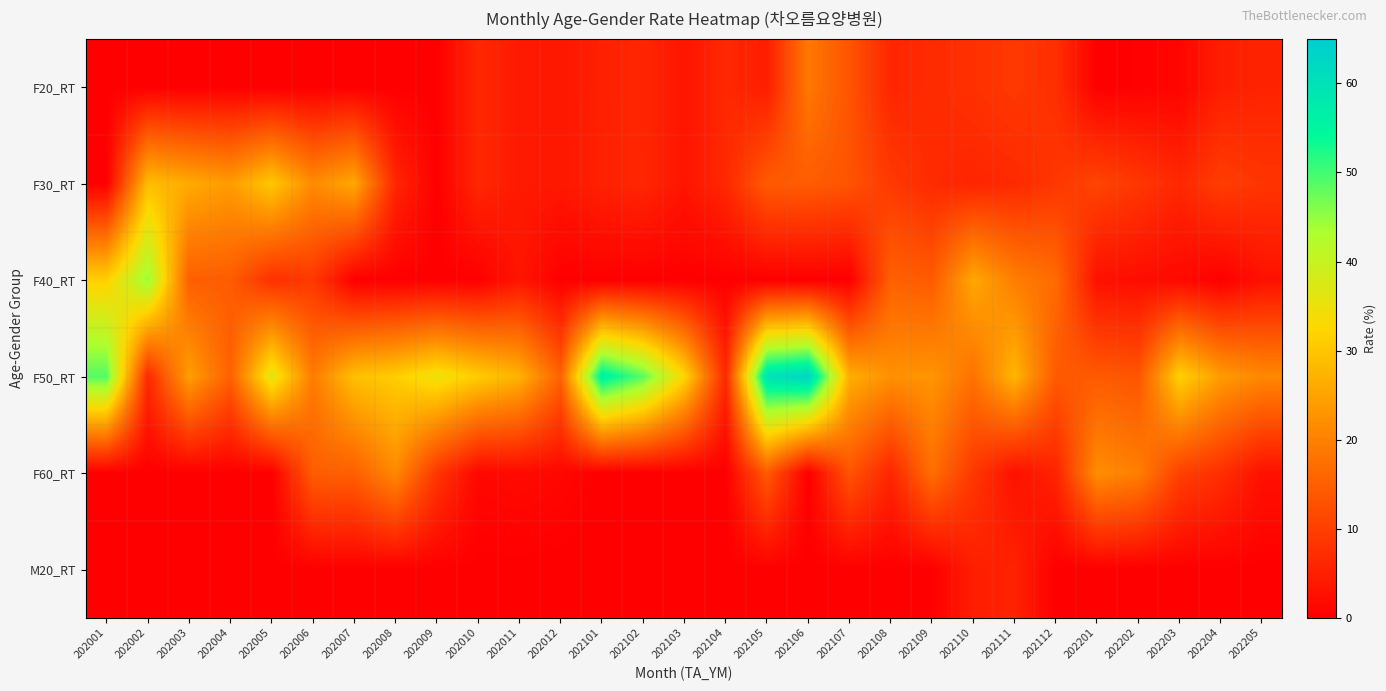

At how many categories does at least one series exceed 31?

12